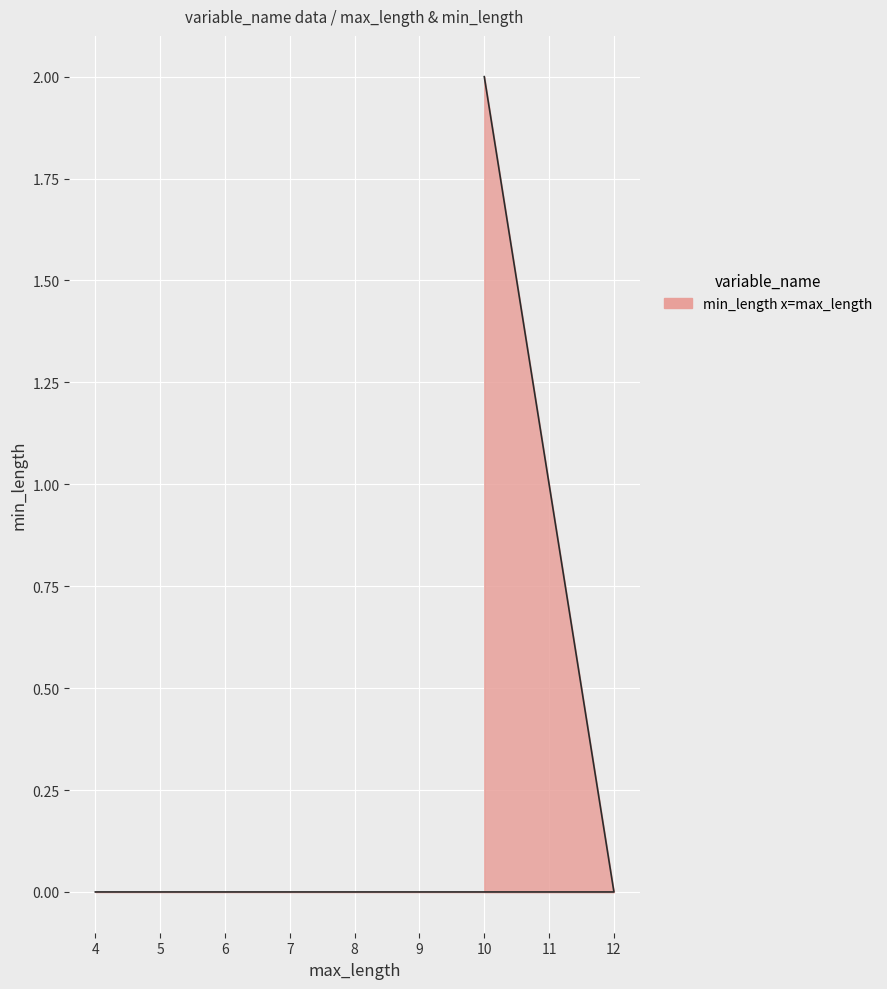

Where is the data nearest to the value 1?

10